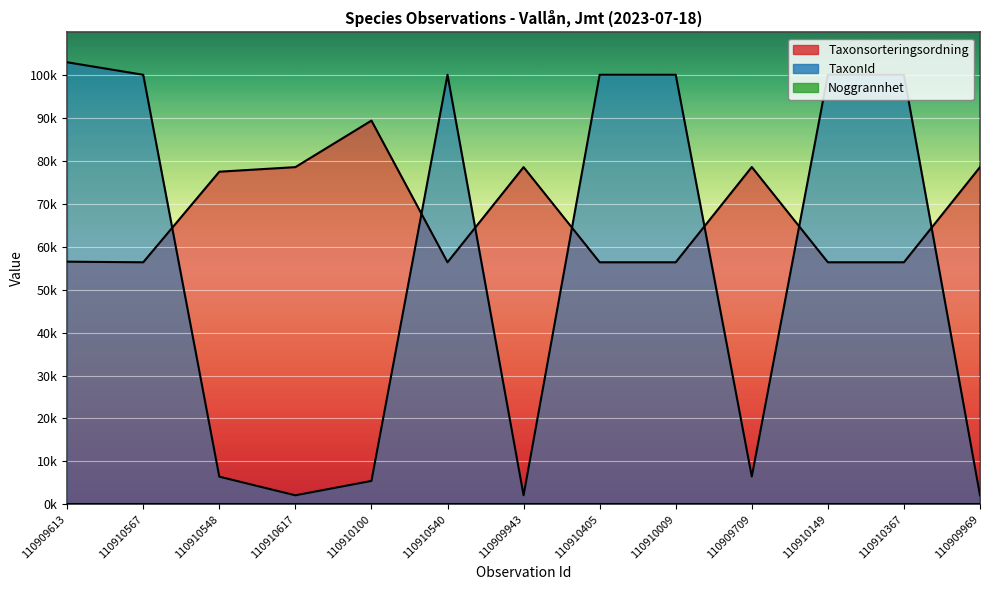

At how many categories does at least one series exceed 63729?

13